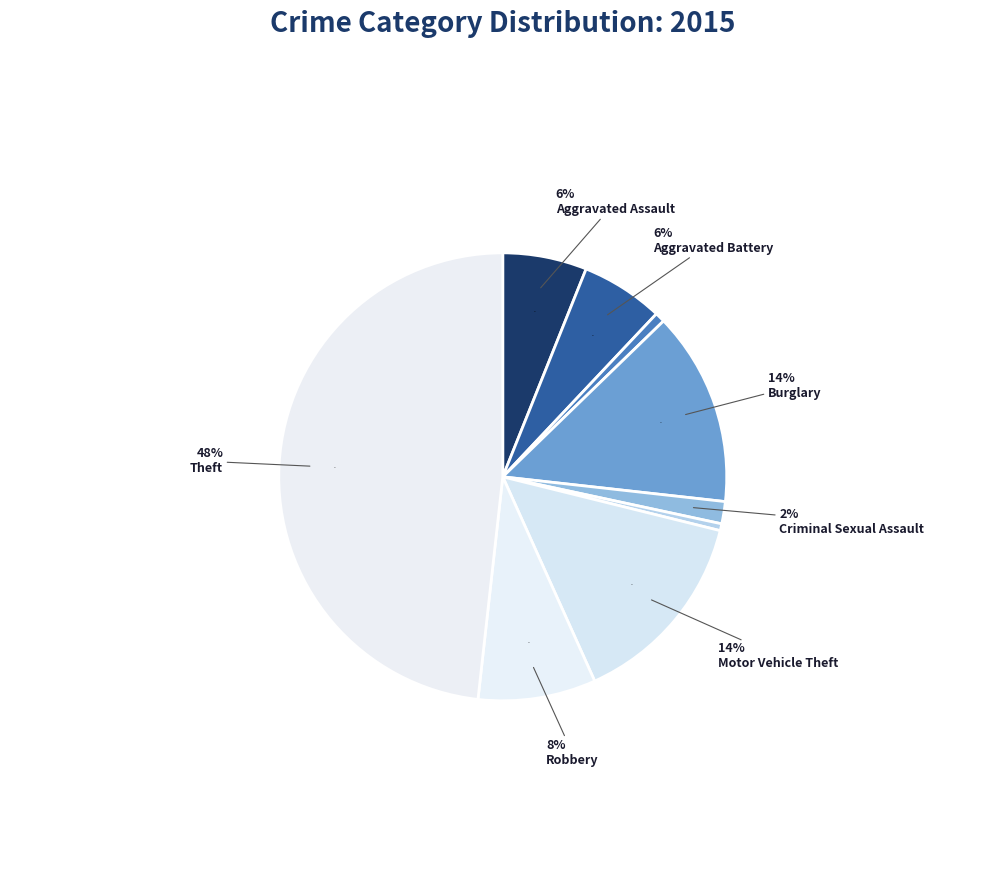

How many slices are in this pie chart?

9